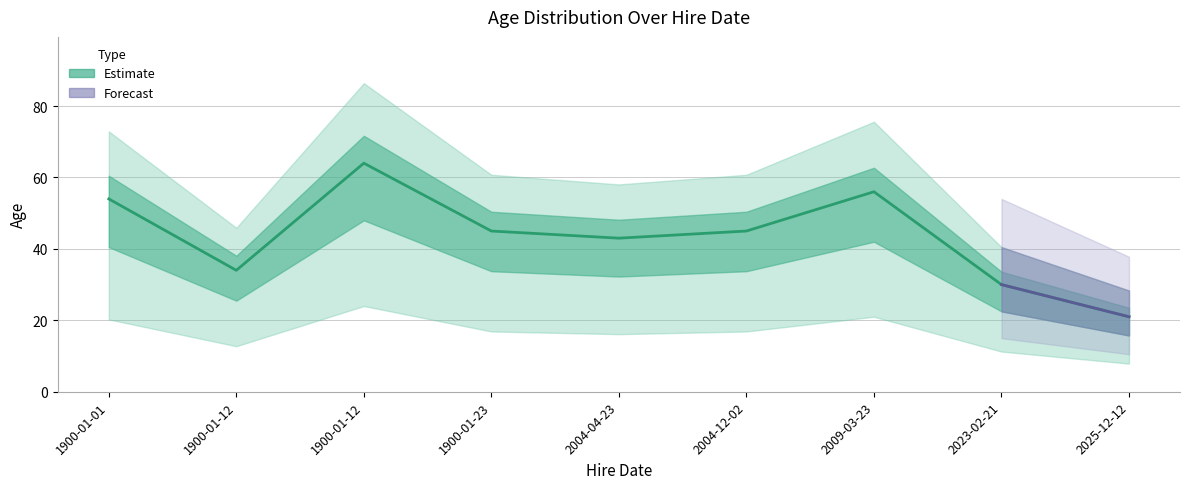

What is the change in value from 1900-01-12 to 2004-04-23?

-21